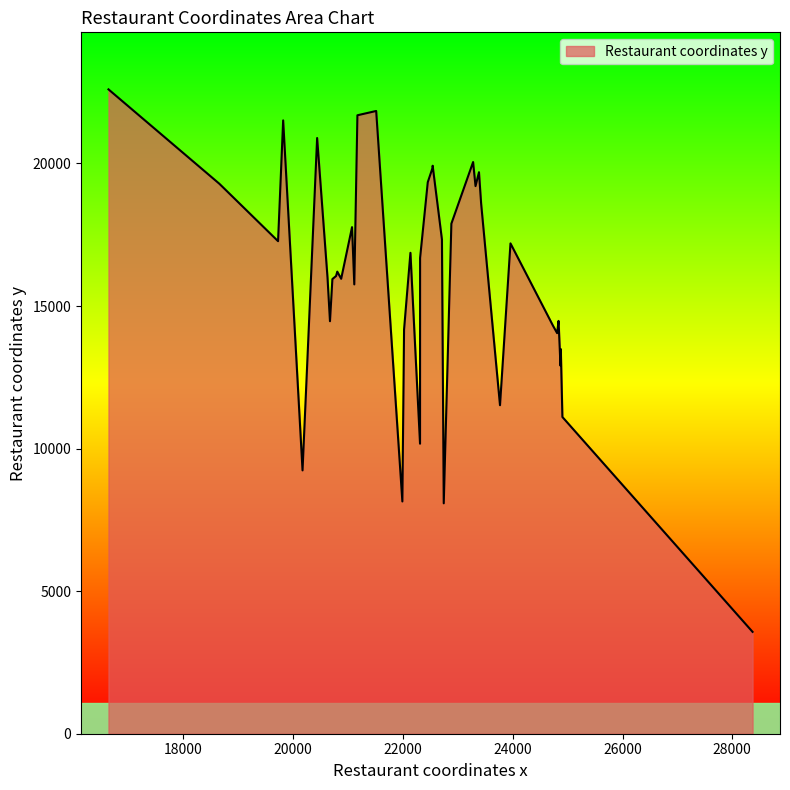

Which category has the lowest value across all series?

28369